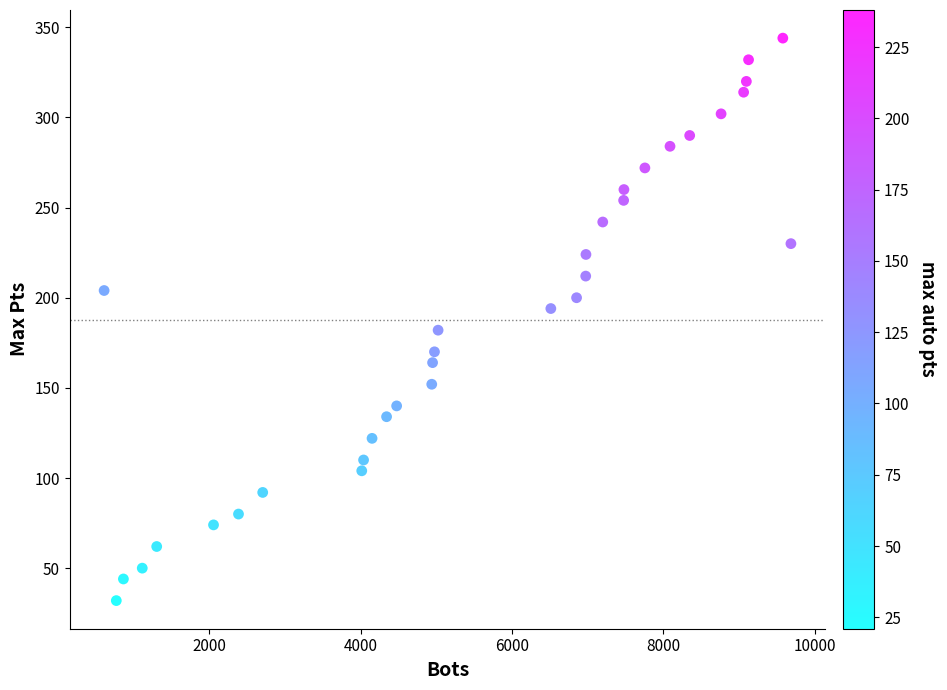

What is the range of X values (max minus min)?

9077